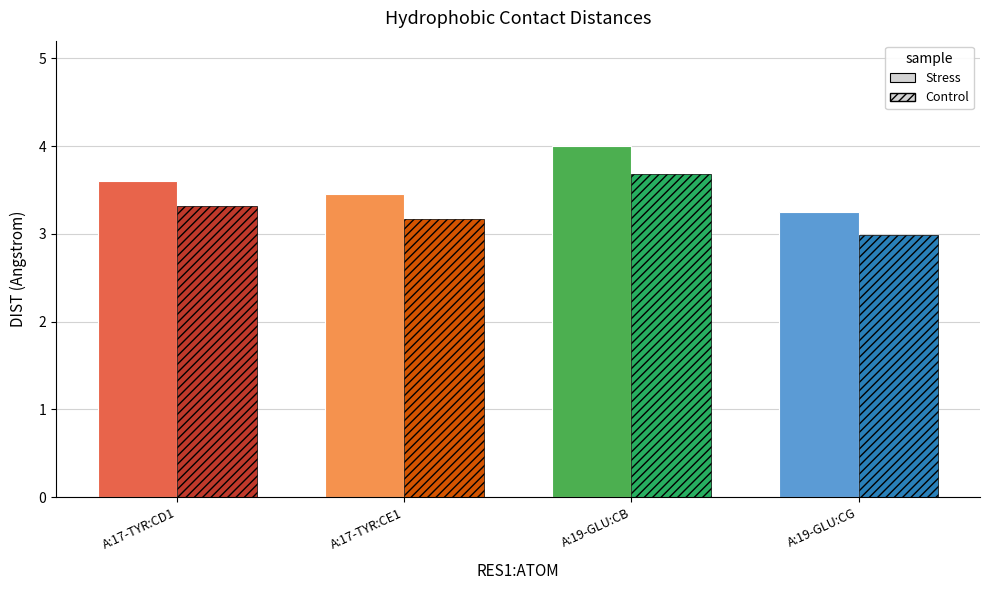

The Stress series shows 4.0 at A:19-GLU:CB. True or false?

True